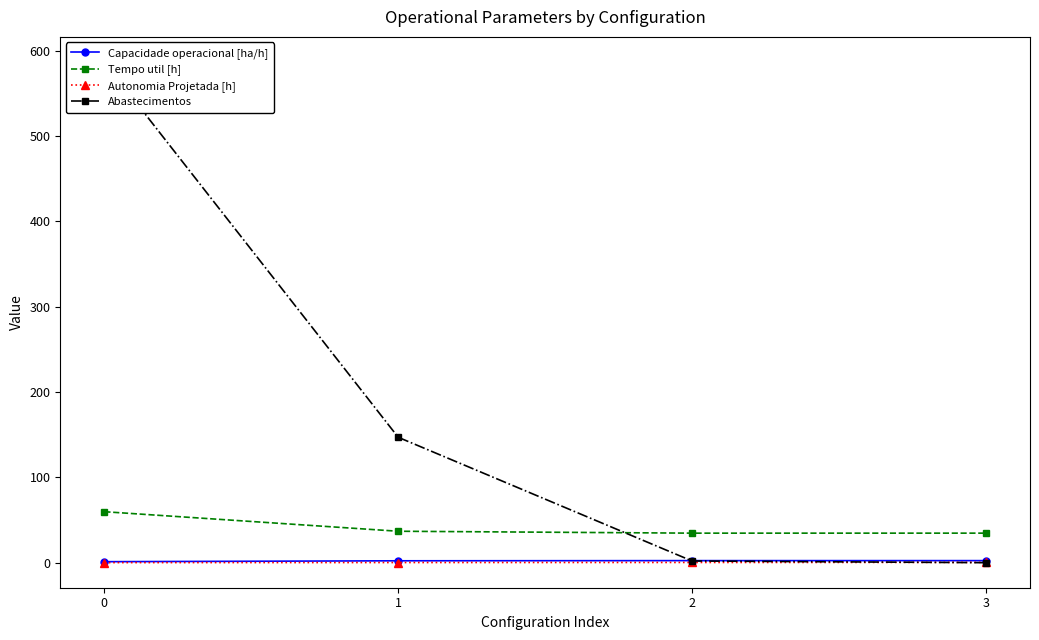

The Autonomia Projetada [h] series shows 0.4 at 3. True or false?

True